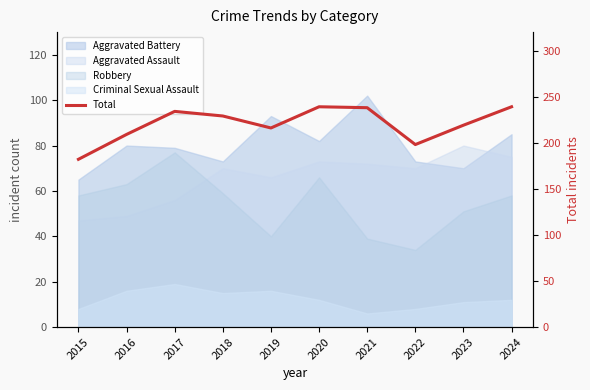

What is the value of the 6th point from the left?

239